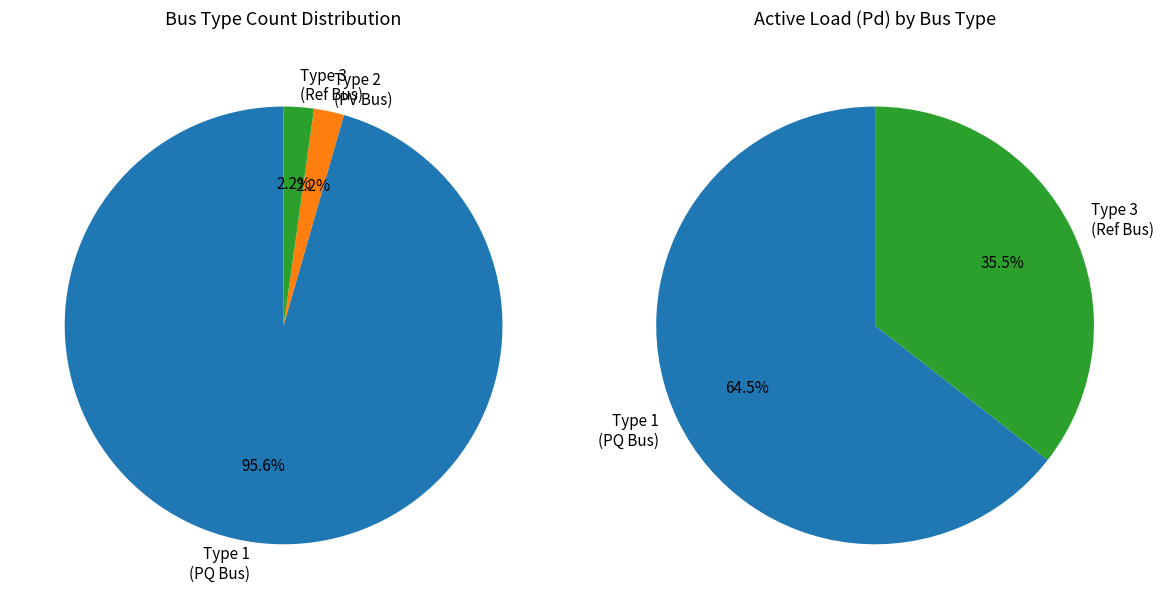

How many segments does this pie chart have?

3